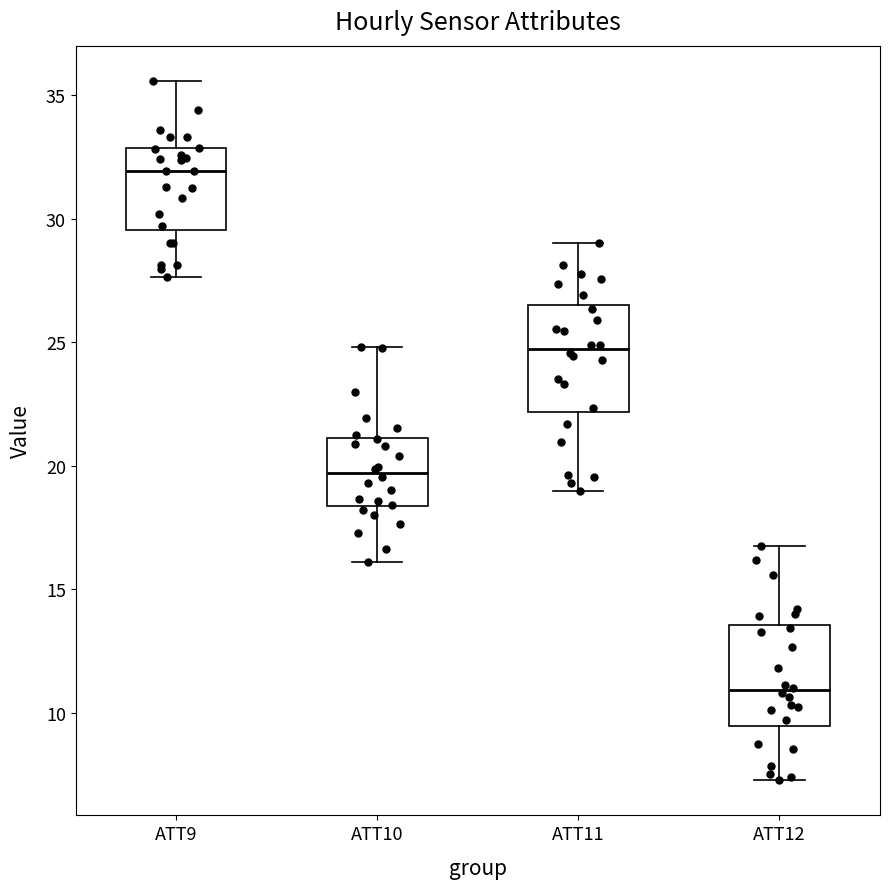

Reading left to right, read every box against the y-axis: the position of its median line, the range the box covers, and the ends of its whiskers. The values are not printed on the chart, so give them approximately, as read against the axis.

ATT9: median 32.0, box 29.5 to 33.0, whiskers 27.5 to 35.5
ATT10: median 19.5, box 18.5 to 21.0, whiskers 16.0 to 25.0
ATT11: median 24.5, box 22.0 to 26.5, whiskers 19.0 to 29.0
ATT12: median 11.0, box 9.5 to 13.5, whiskers 7.5 to 17.0